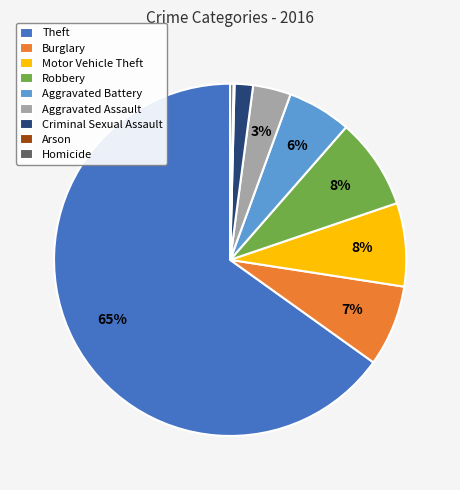

Which slice is the largest?

Theft